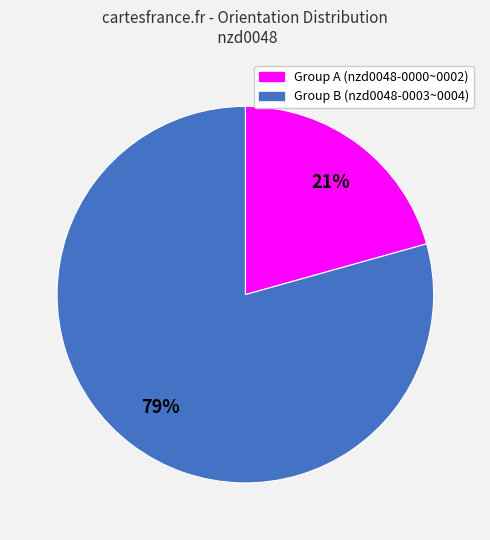

Is there any slice that represents more than half of the pie?

Yes